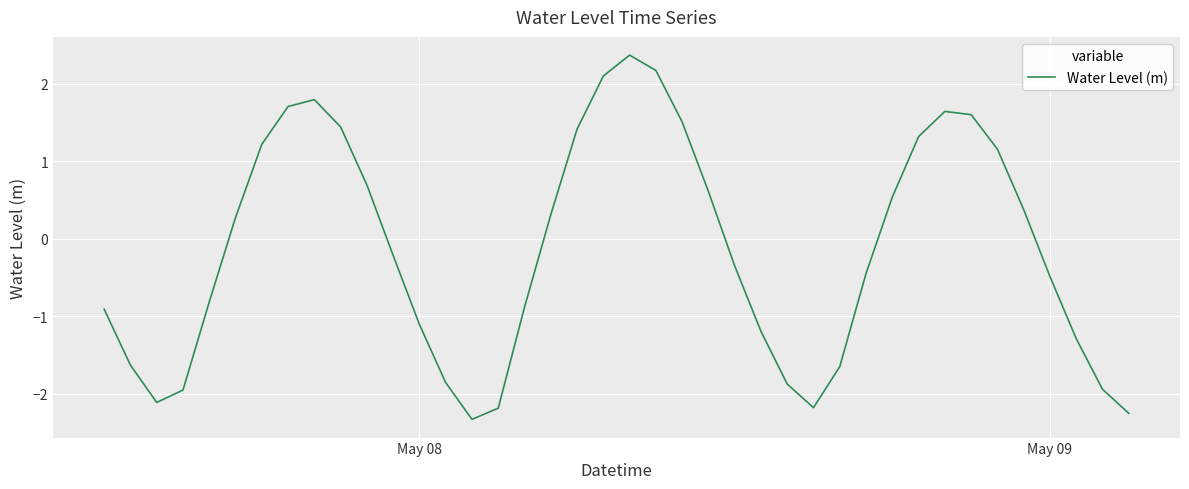

What is the difference between the maximum and minimum values?

4.7